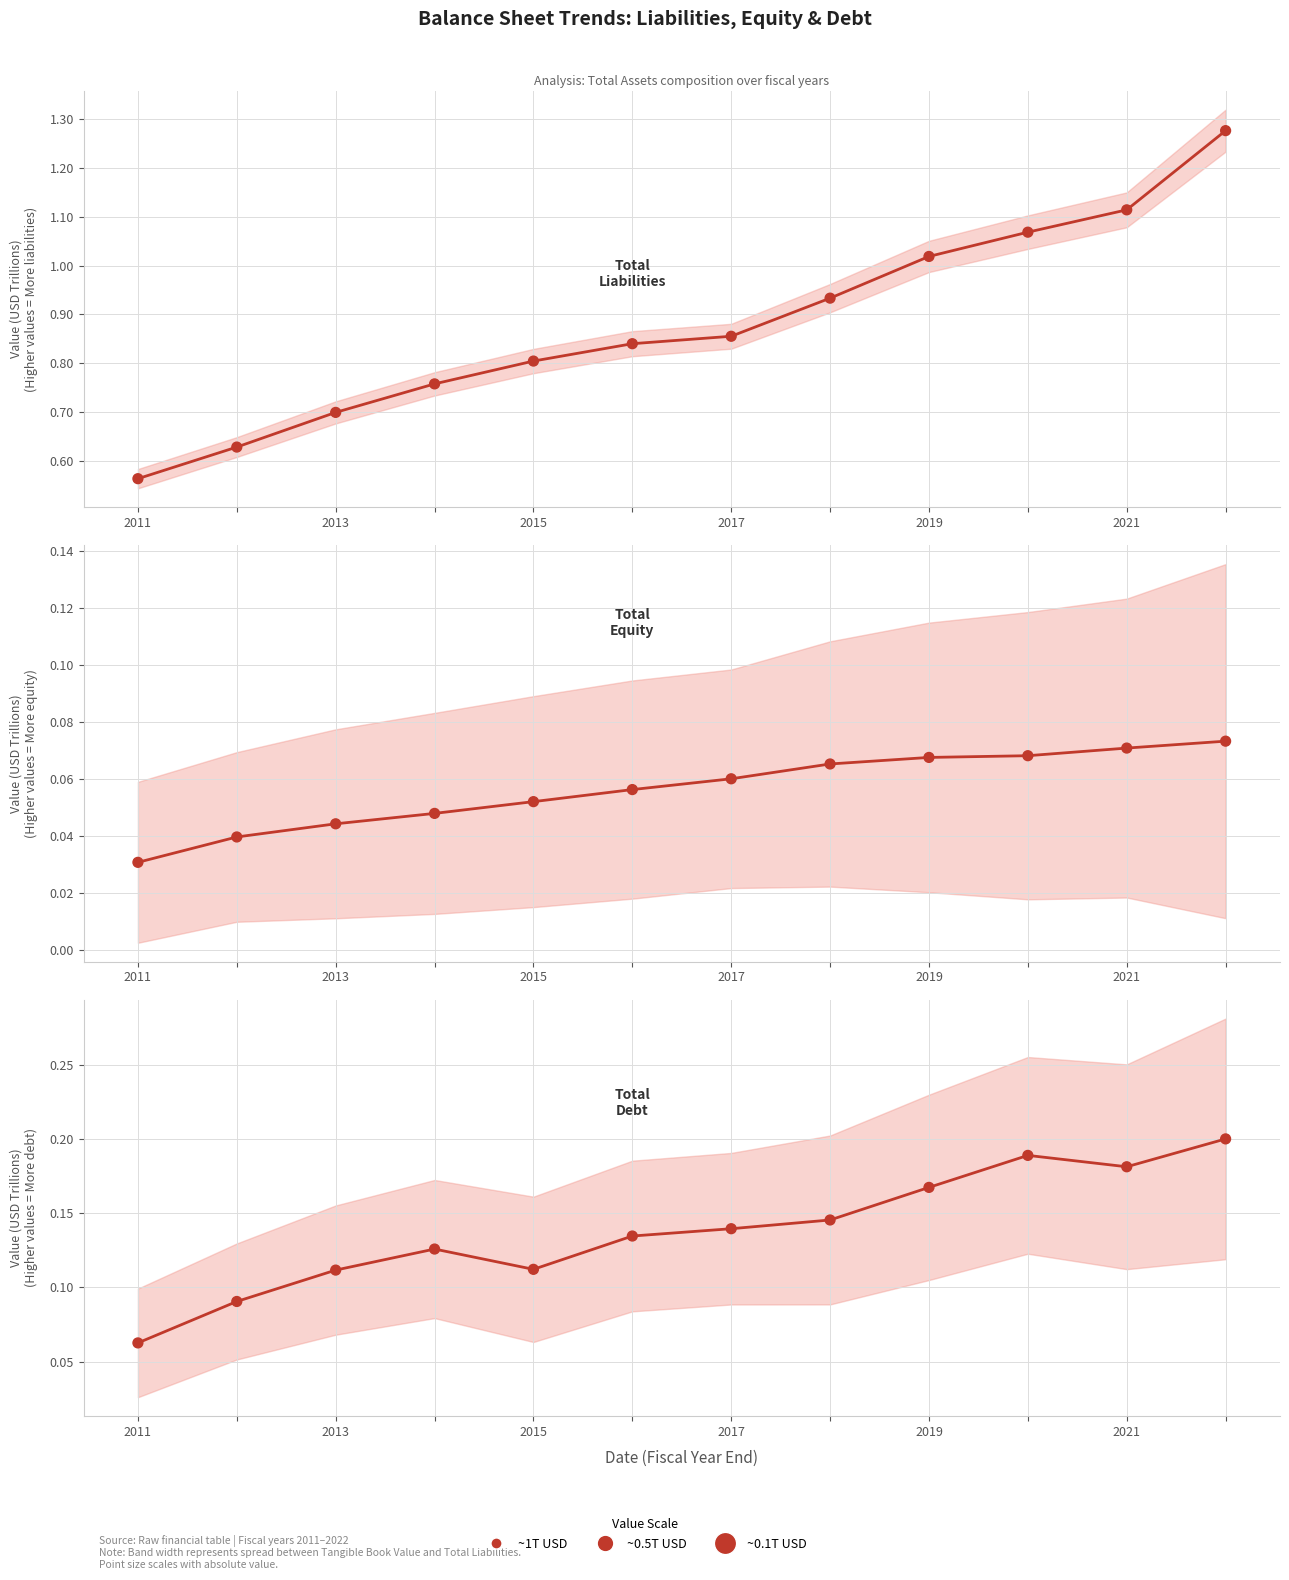

Which series reaches the minimum Y coordinate?

Total Equity